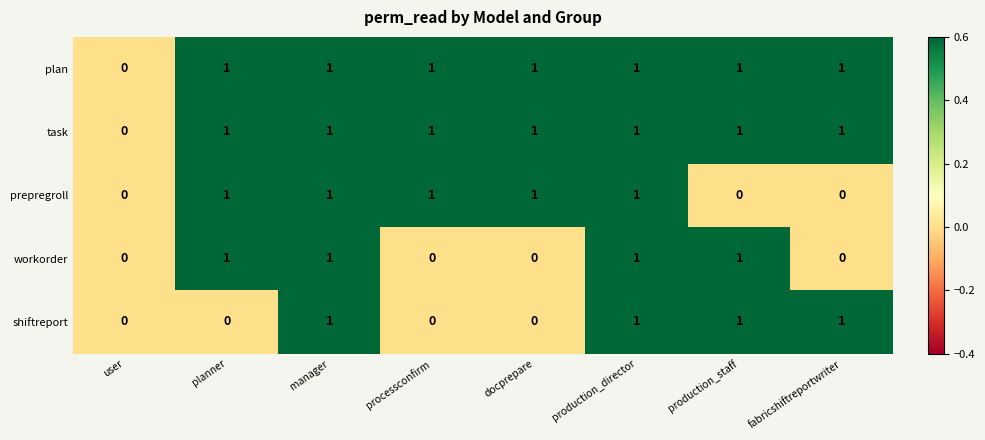

Is the value of plan at docprepare greater than the value of shiftreport at planner?

Yes